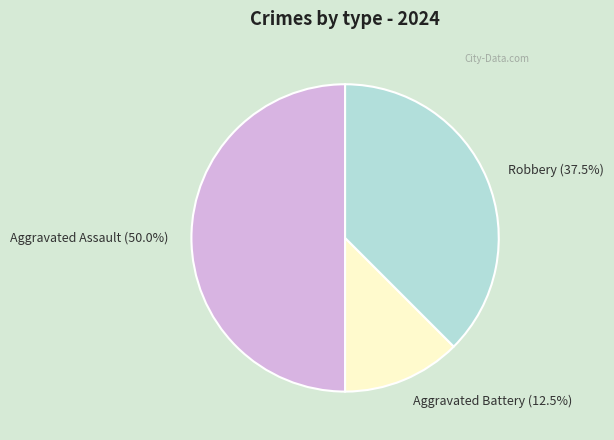

Rank the categories by value from highest to lowest.

Aggravated Assault, Robbery, Aggravated Battery